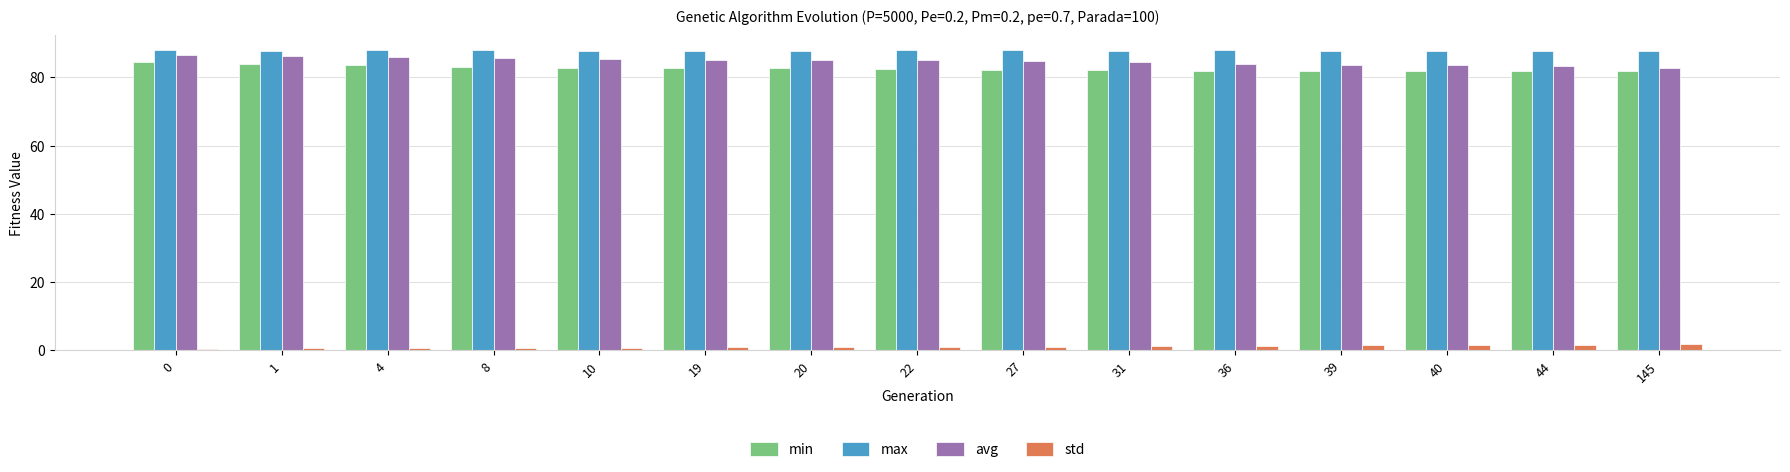

What is the difference between the second highest and second lowest values in the avg series?

2.8